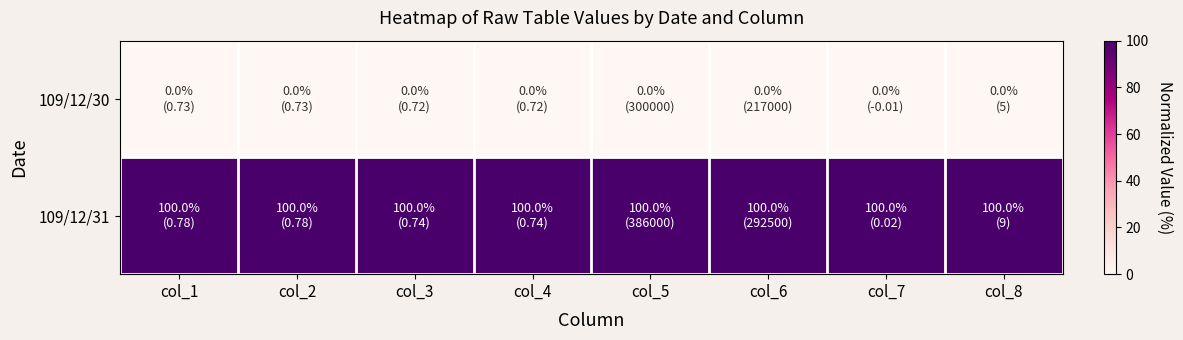

Which series has the largest total across all categories?

109/12/31